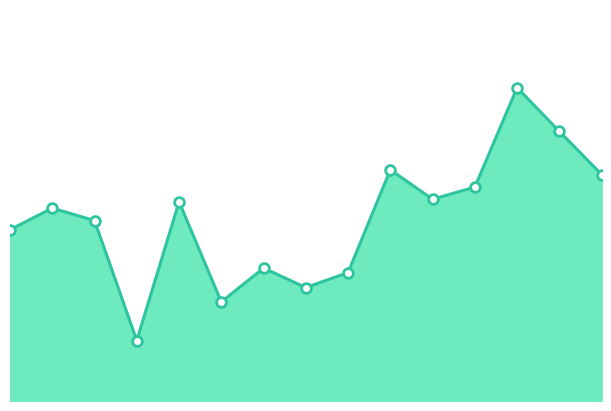

What is the value of the 13th point from the left?

42.5